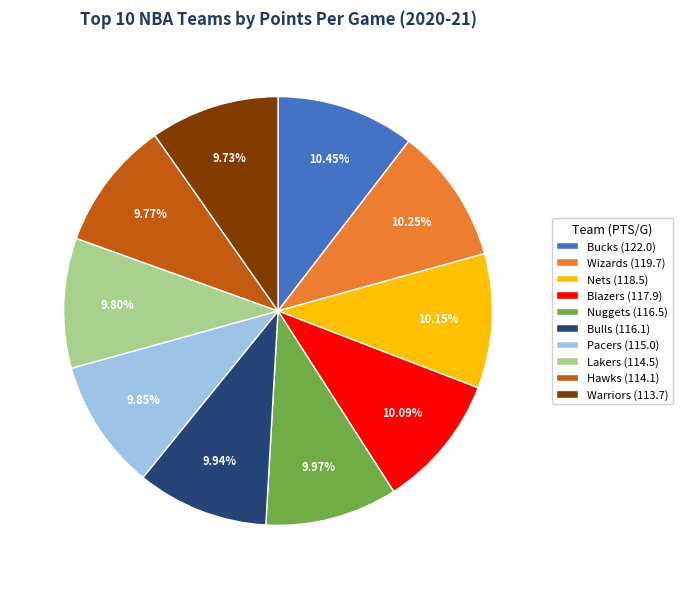

Is there any slice that represents more than half of the pie?

No